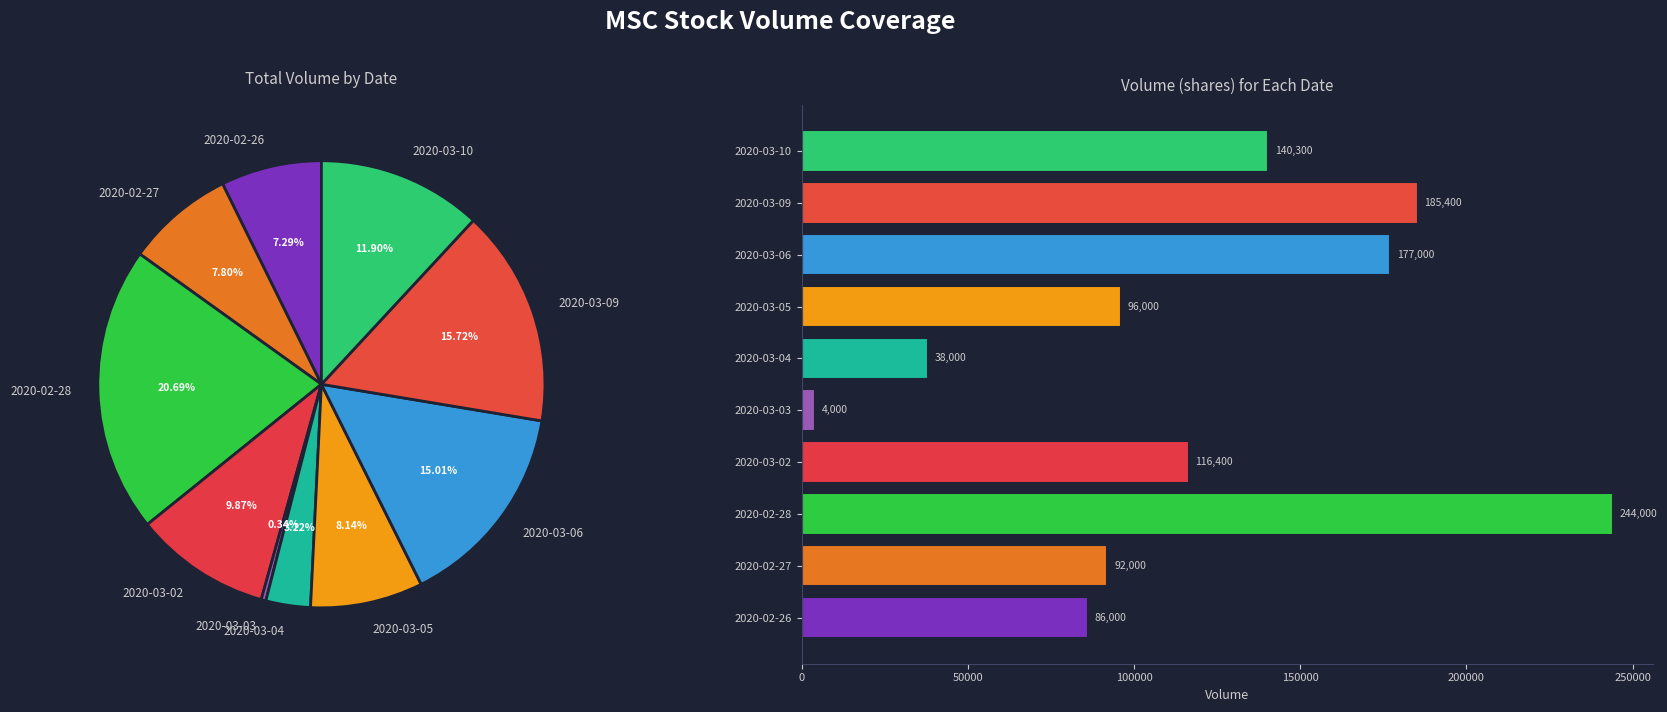

Which slice is the largest?

2020-02-28